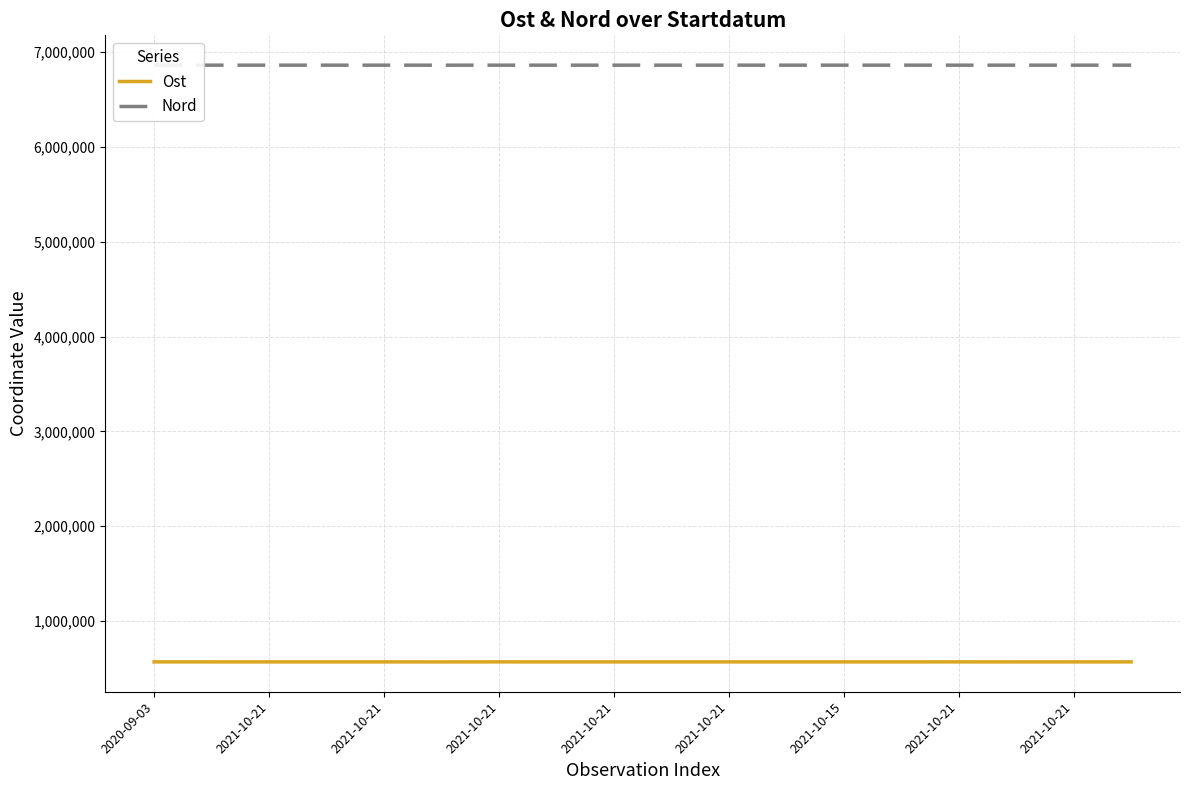

How many lines are shown in the chart?

2